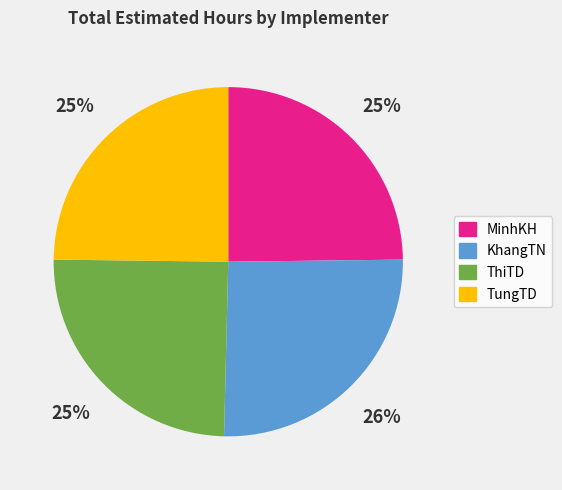

Between KhangTN and MinhKH, which is larger?

KhangTN